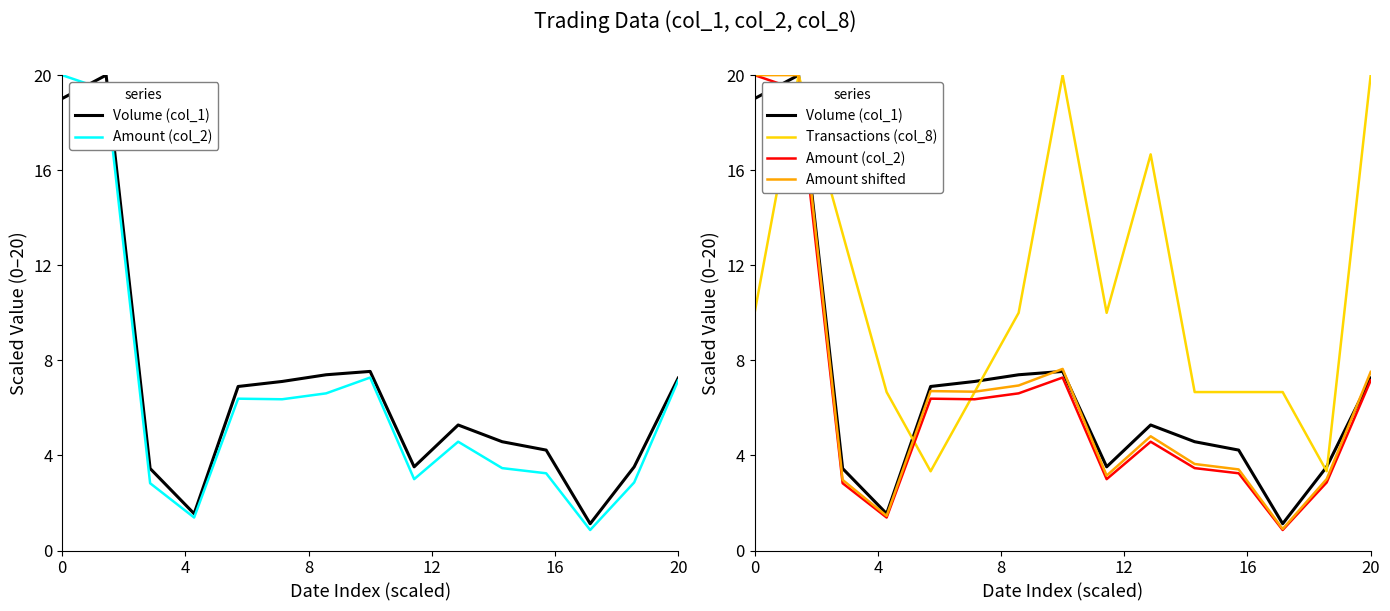

Which series has the largest total across all categories?

Transactions (col_8)